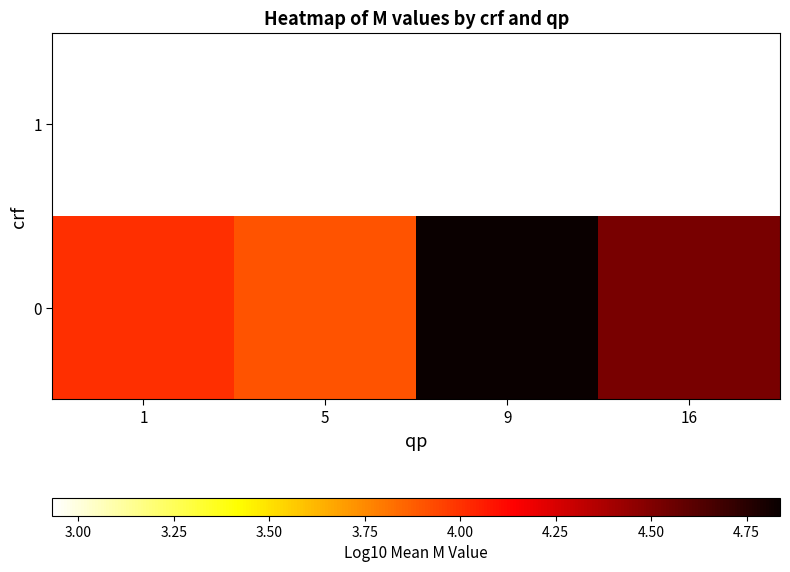

What is the difference between the highest and lowest values at 5?

1.0